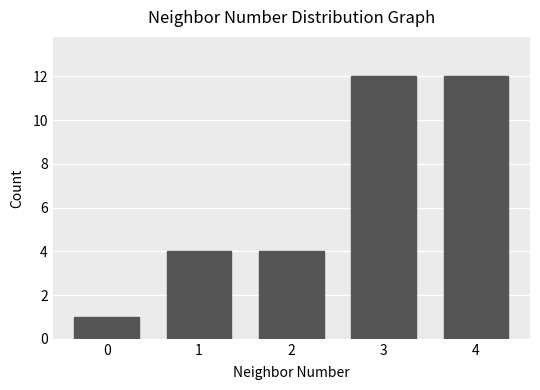

What is the maximum value shown in the chart?

12